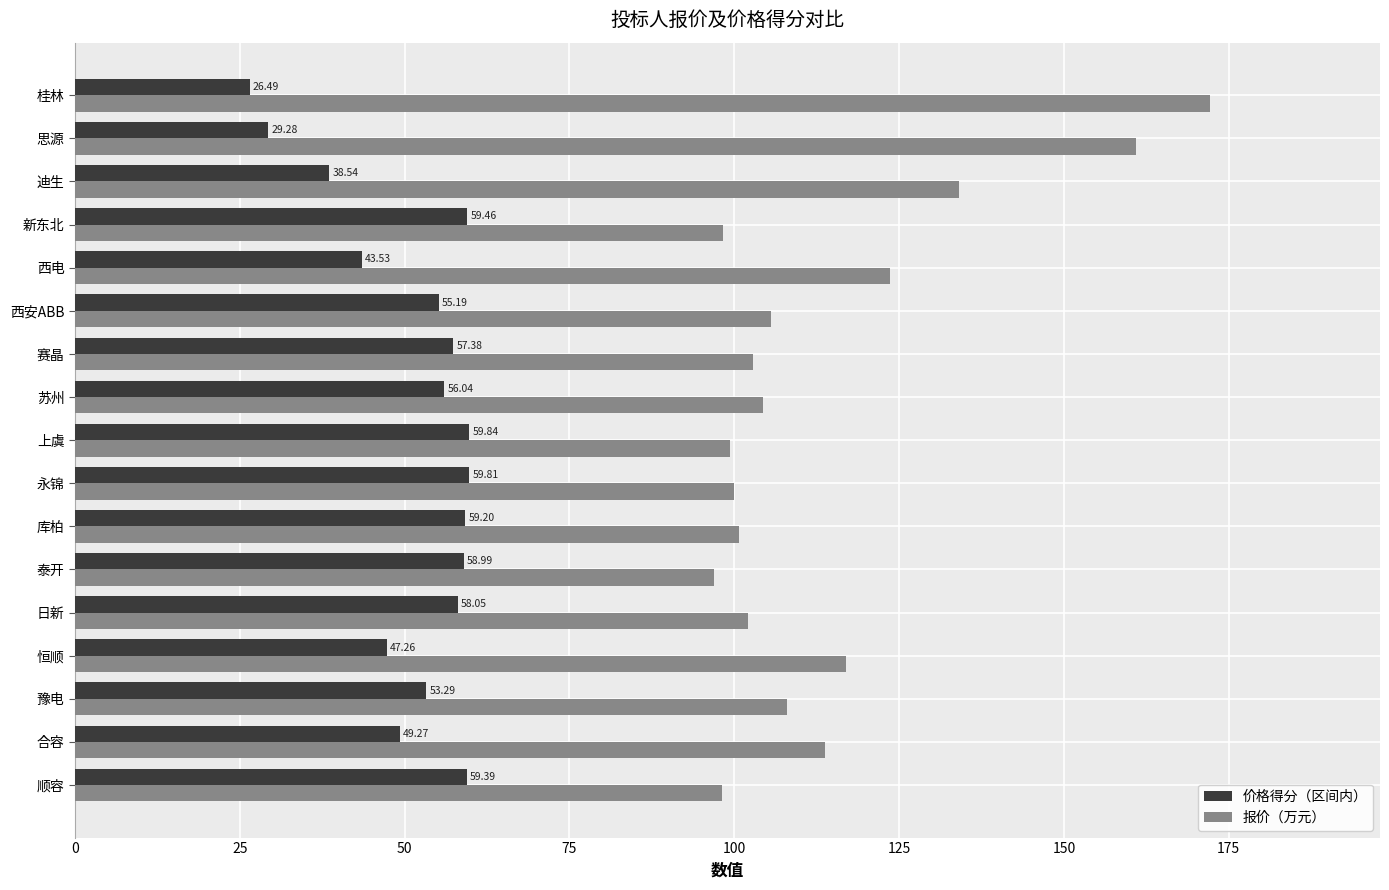

List the series in order of their peak value, highest first.

报价（万元）, 价格得分（区间内）